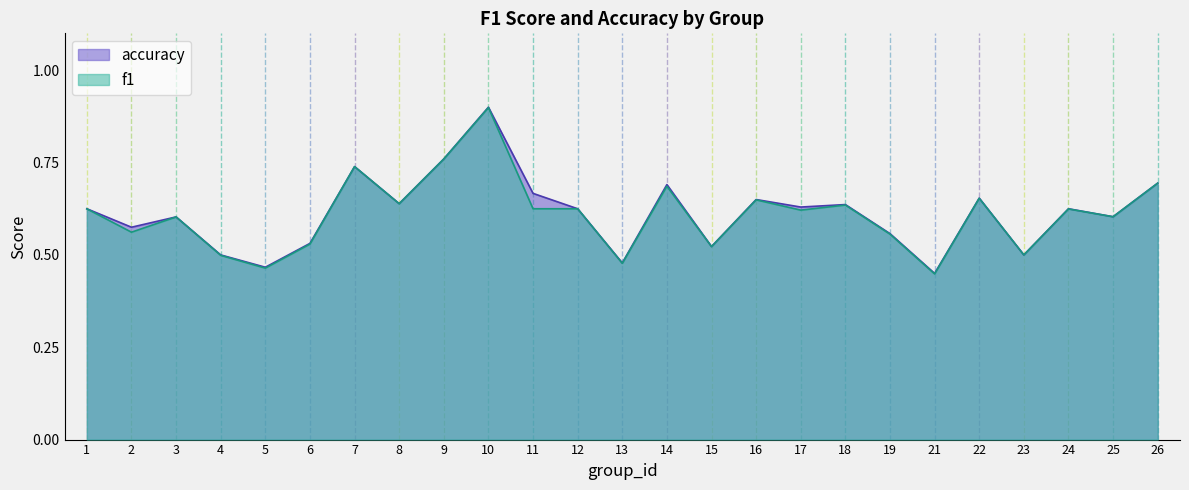

What is the sum of all accuracy values?

15.3